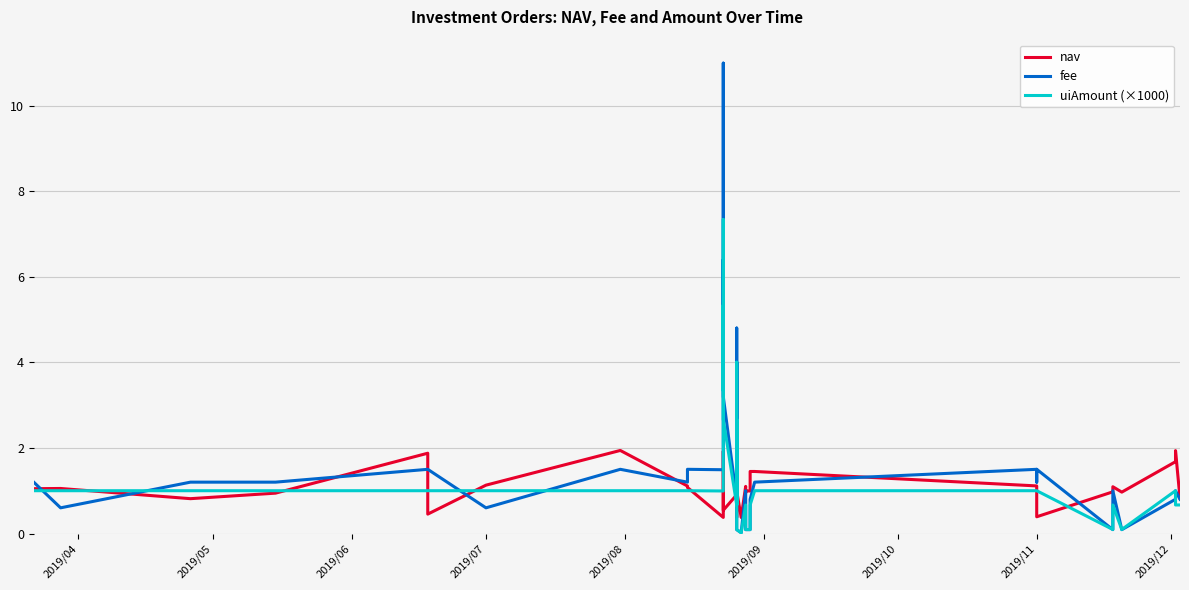

Count the number of categories in the chart.

40